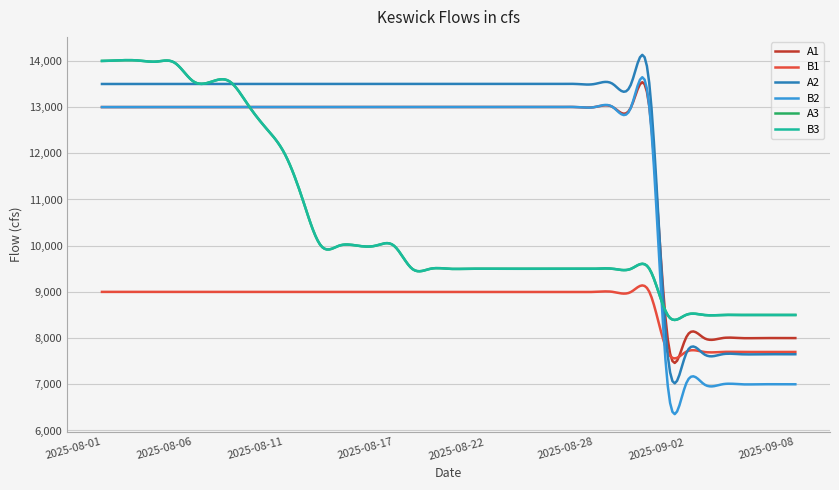

Does the chart have visible grid lines?

Yes